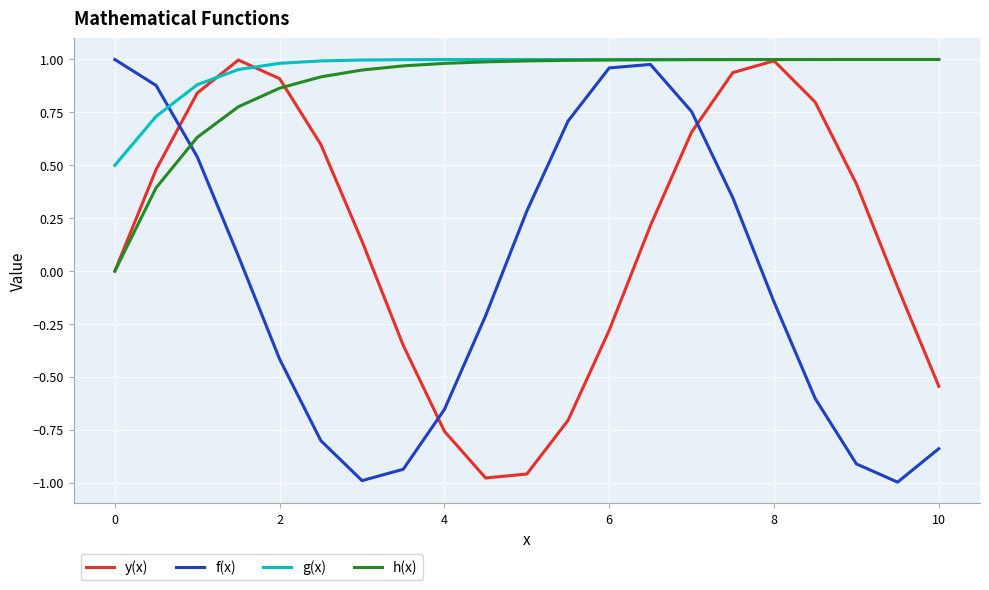

What are all the series names shown in the legend?

y(x), f(x), g(x), h(x)